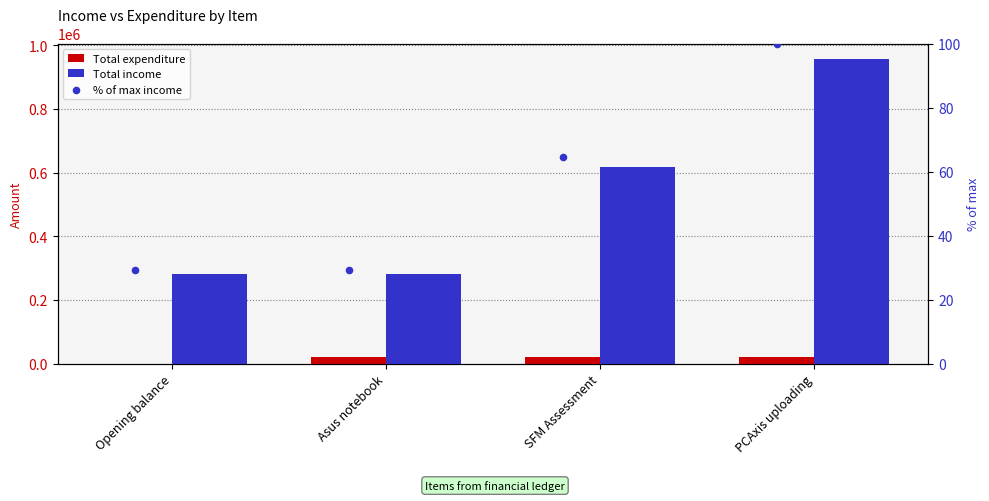

Is the value of Total expenditure at PCAxis uploading greater than the value of % of max income at Opening balance?

Yes